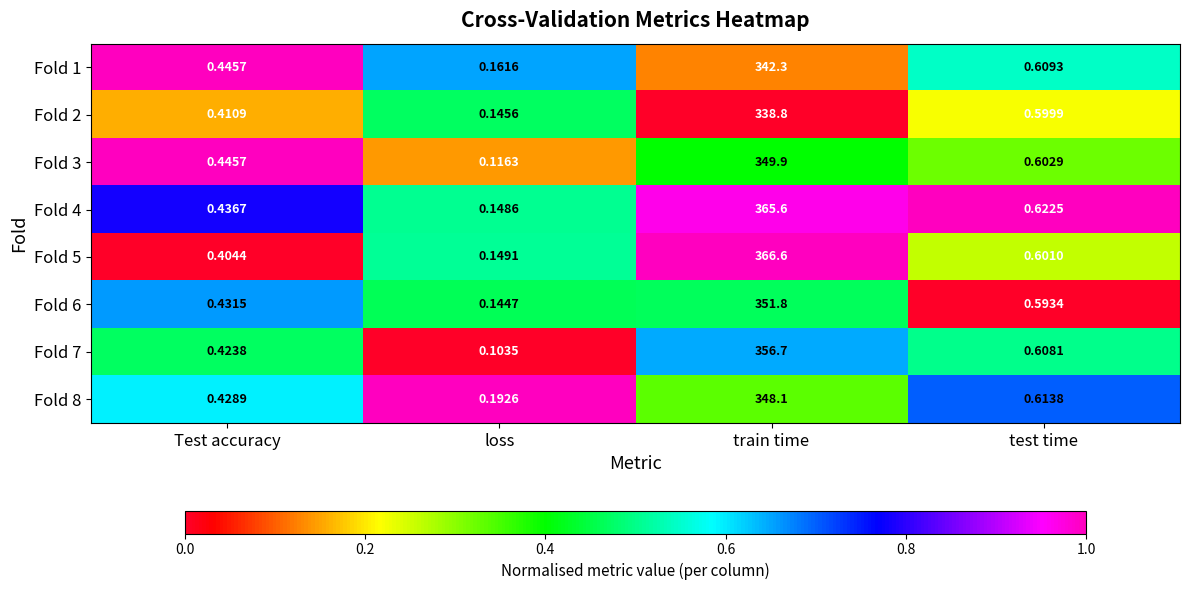

Rank the series at train time from highest to lowest value.

Fold 5, Fold 4, Fold 7, Fold 6, Fold 3, Fold 8, Fold 1, Fold 2